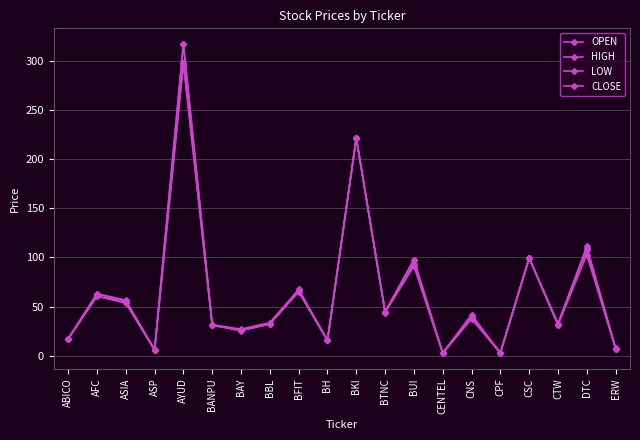

How many lines are shown in the chart?

4